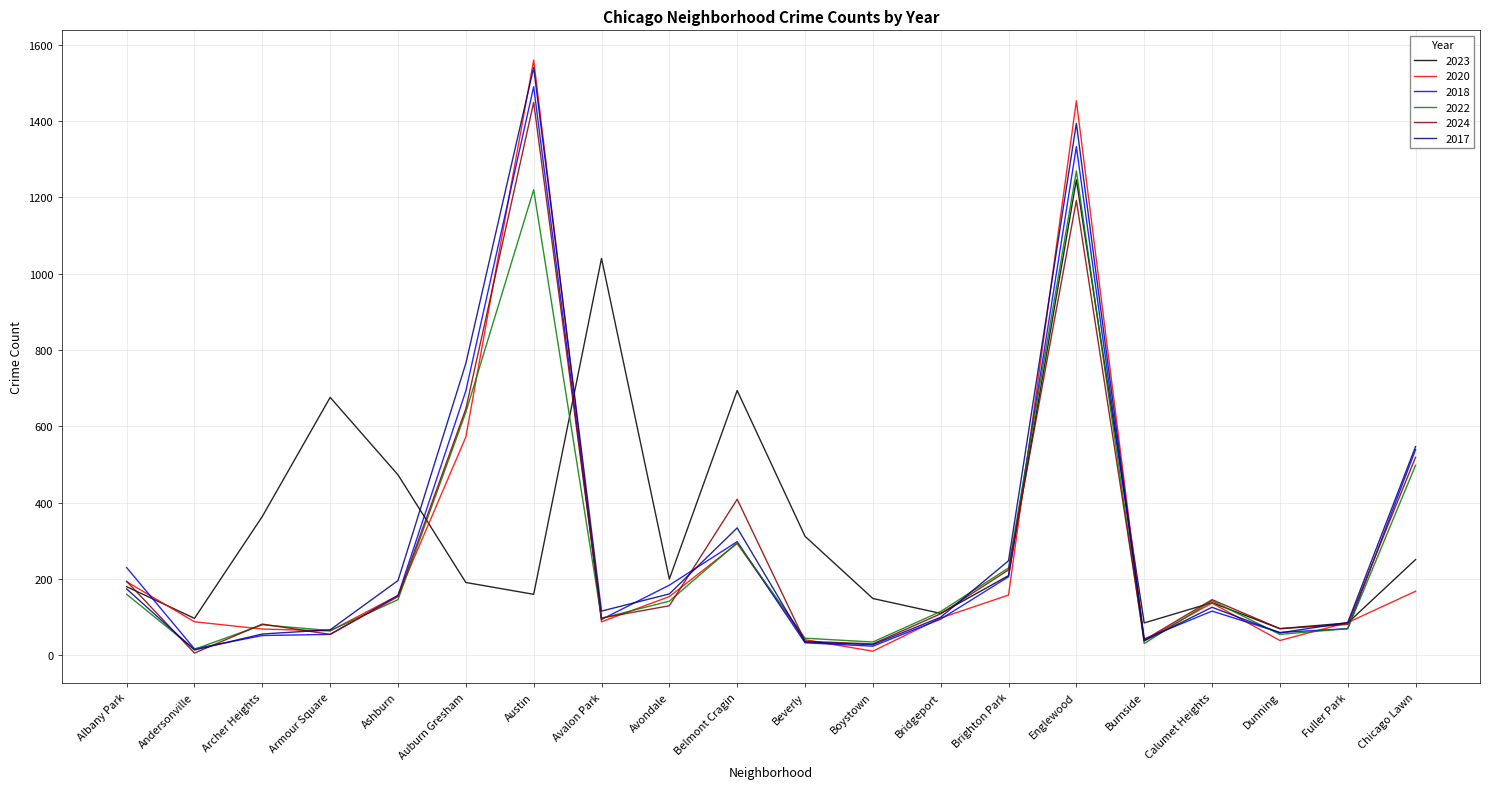

At which category does the chart reach its peak across all series?

Austin